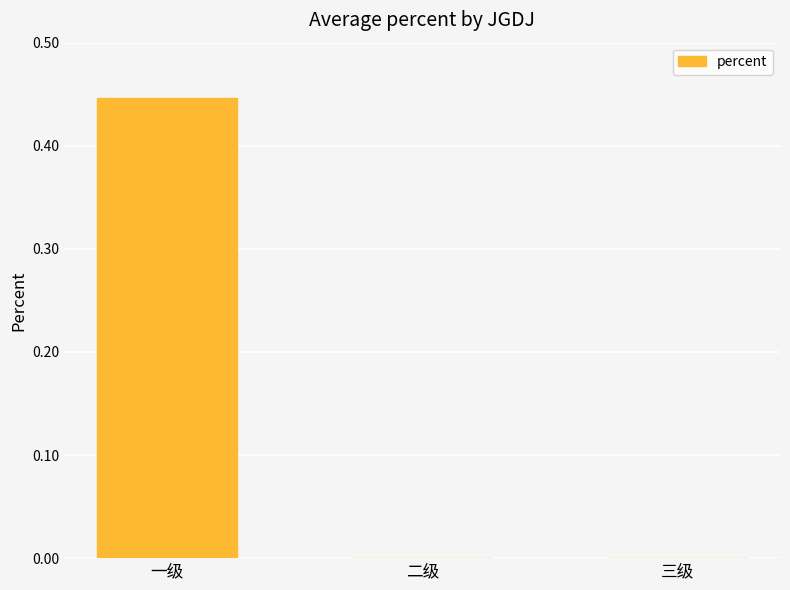

How many series are shown in this chart?

1